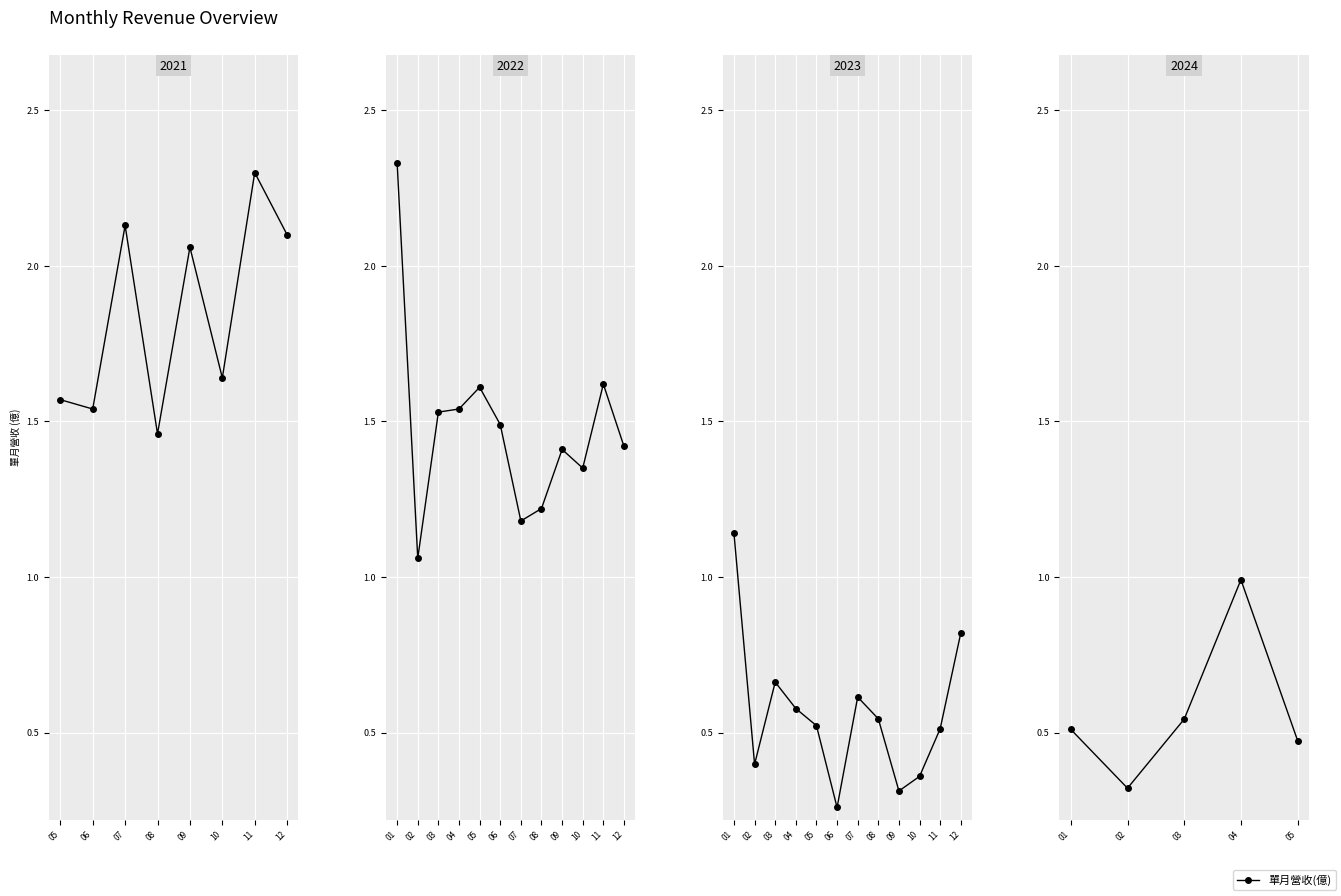

Which has a higher value, 04 or 03?

04